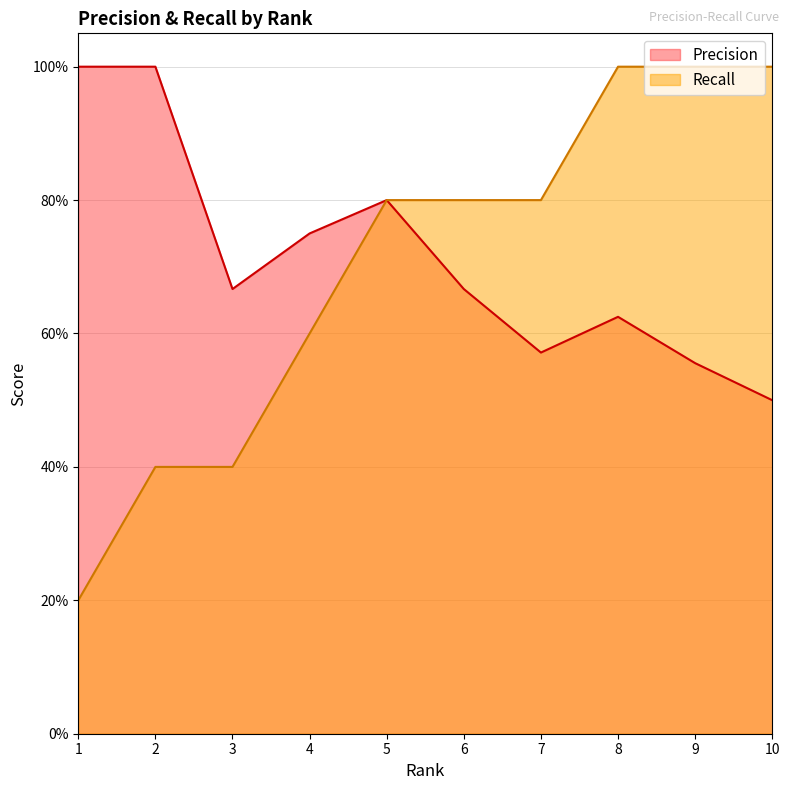

Which series has the largest range (max minus min)?

Recall